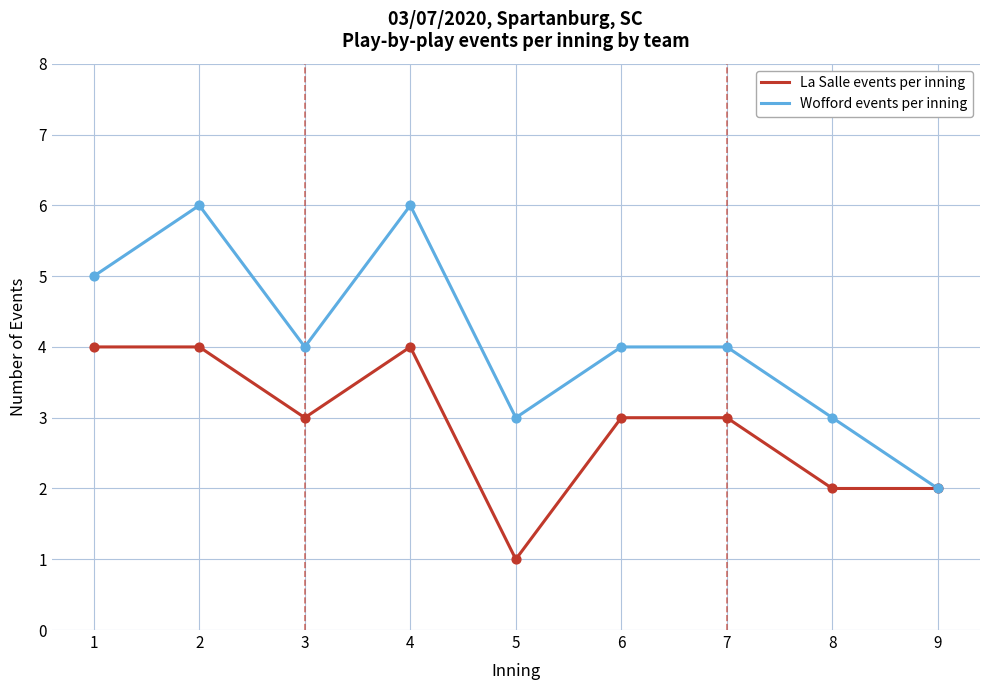

Which series has the largest total across all categories?

Wofford events per inning